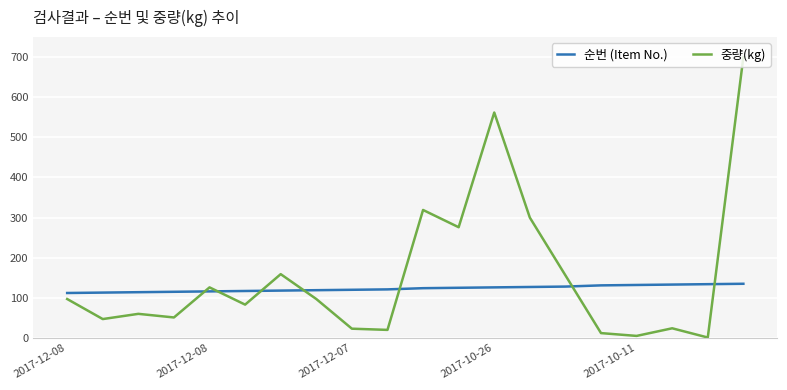

True or false: 중량(kg) and 순번 (Item No.) intersect in this chart.

True